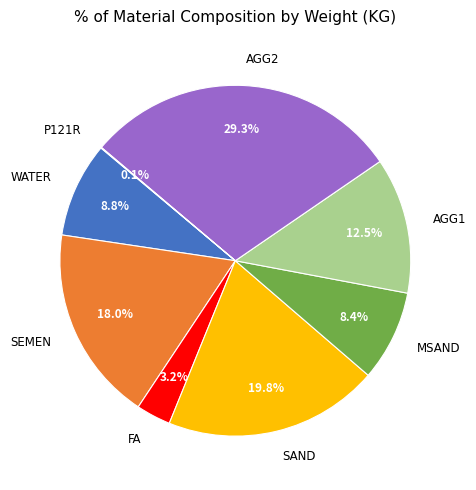

Does AGG1 account for over 50% of the chart?

No